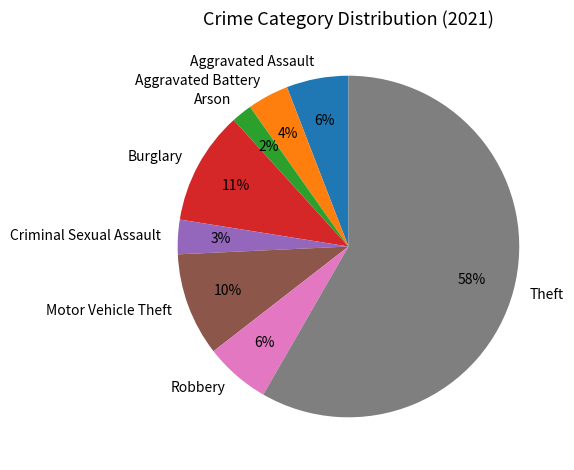

To the nearest percent, what portion does Arson represent?

2%